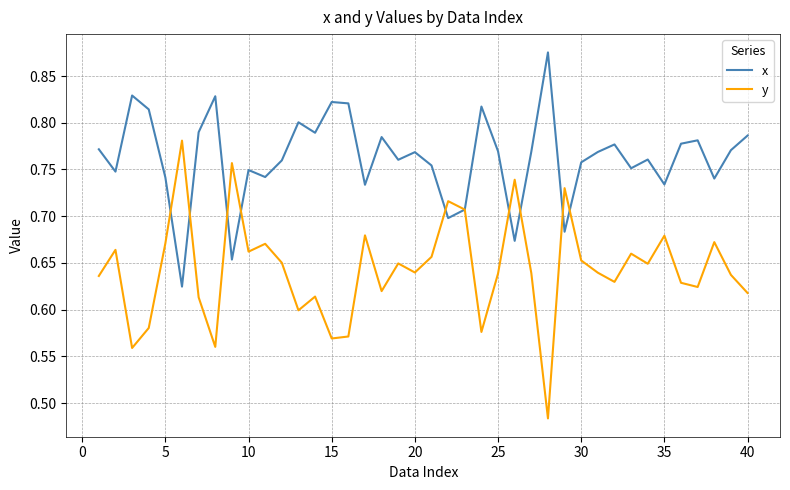

Which series has the widest spread of values?

y